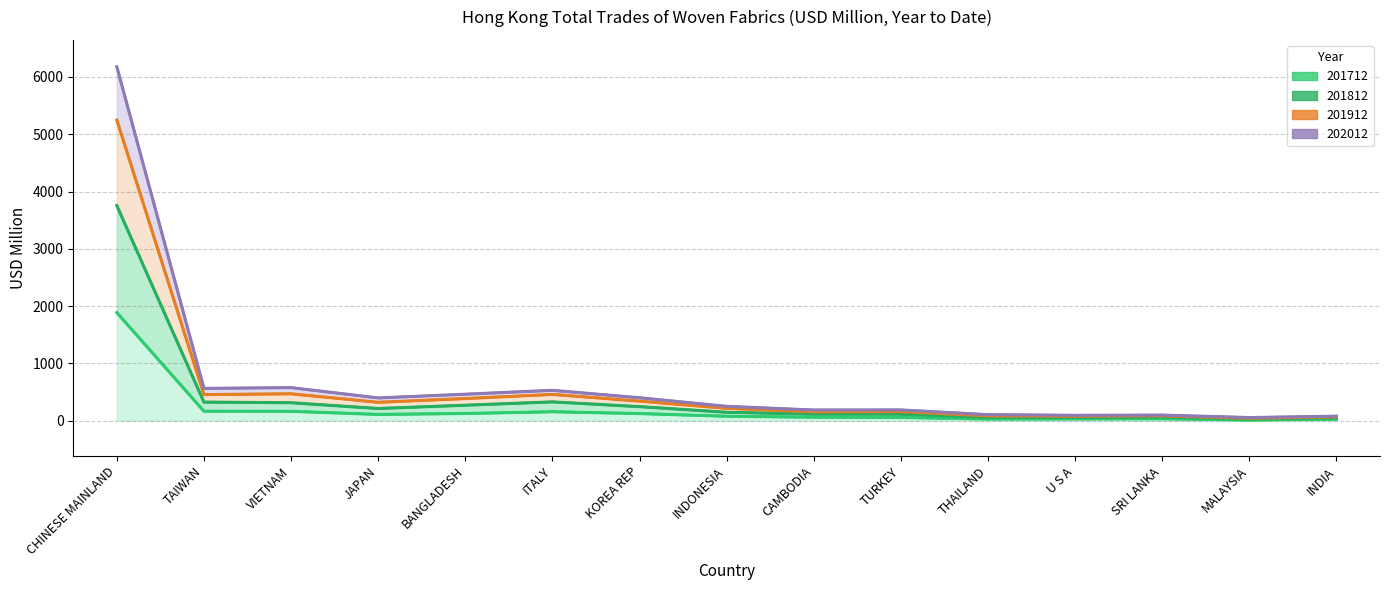

At which label is 201812 closest to 1892?

ITALY